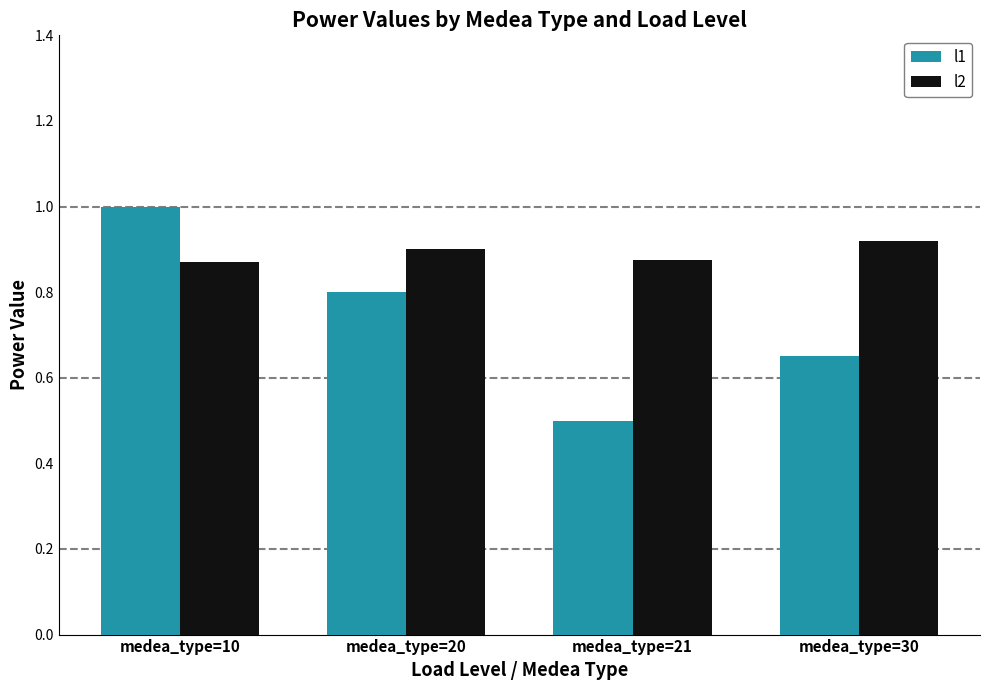

At how many categories does at least one series exceed 0?

4